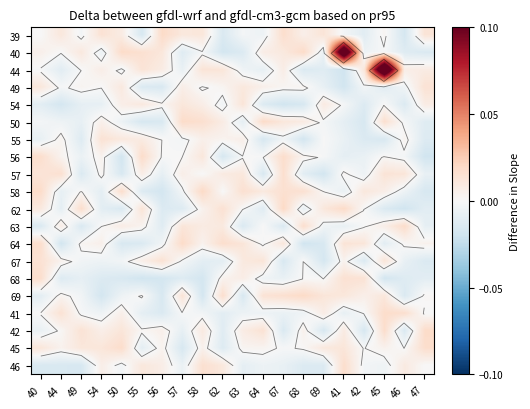

How many negative values does the 39 series have?

8